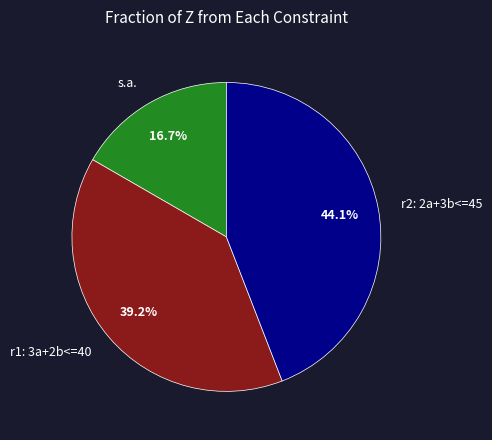

Does r1: 3a+2b<=40 represent more than half of the total?

No